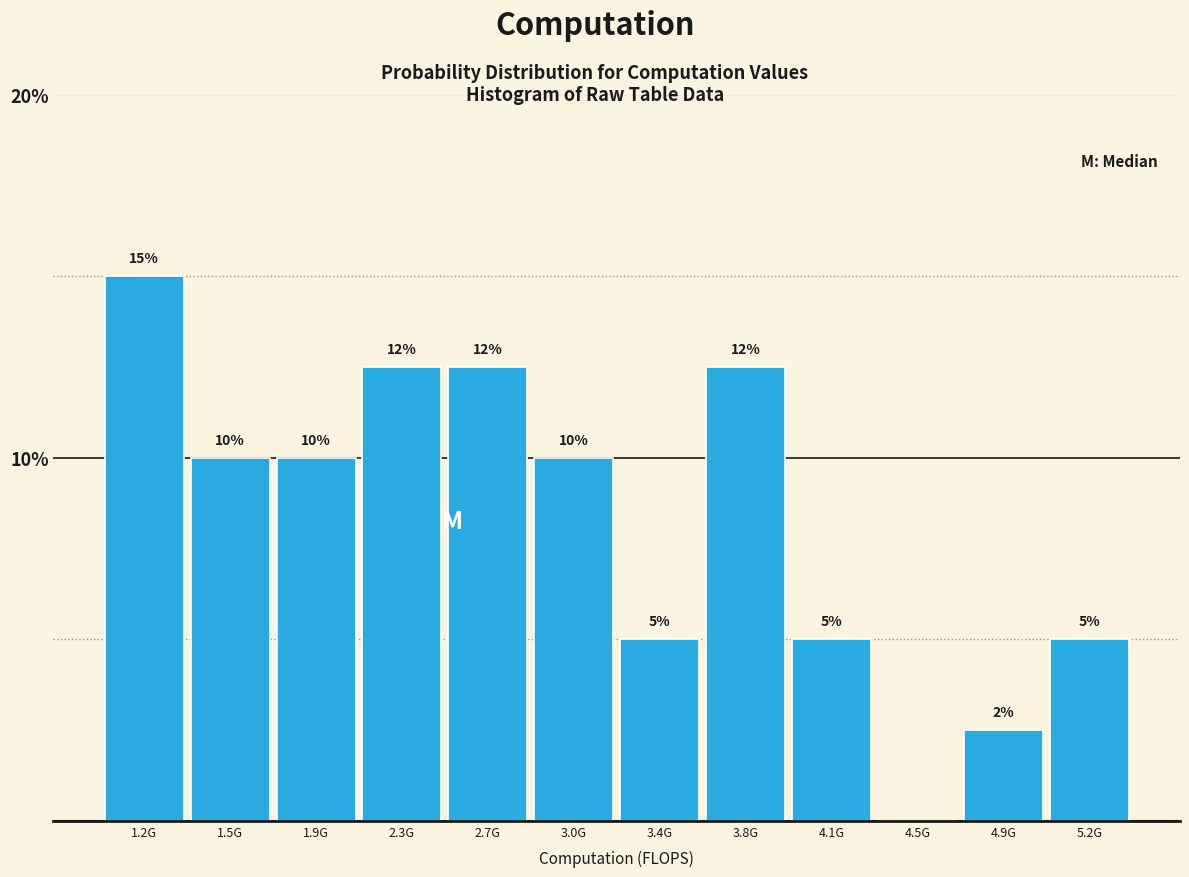

True or false: the data shows 10.0 at 3.0G.

True